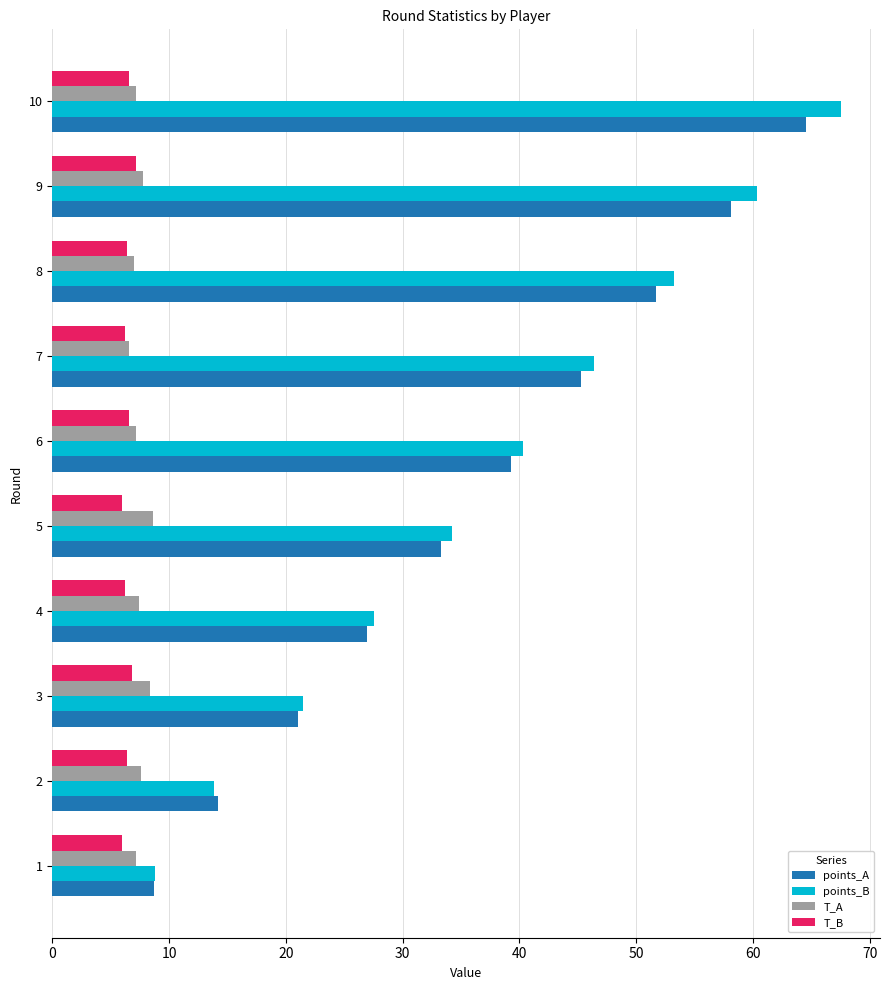

Is it true that points_A equals 26.9 at 4?

True